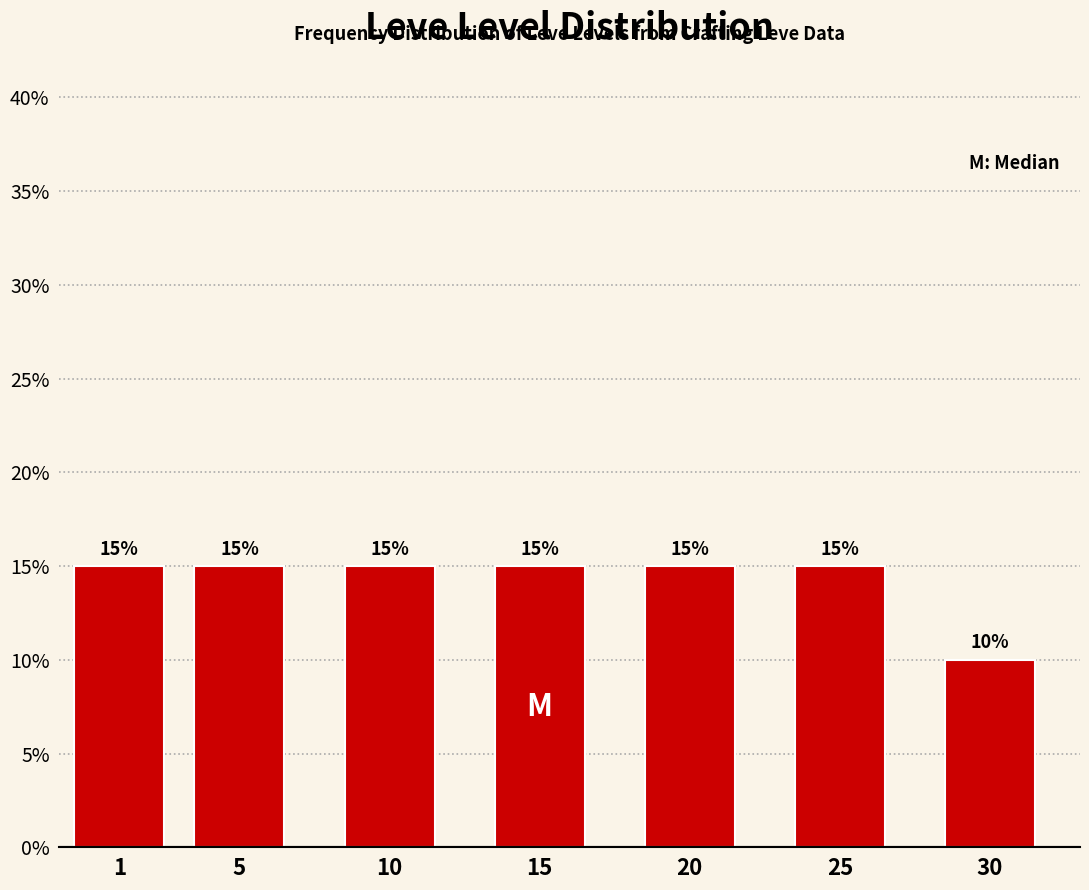

Reading left to right, extract all data points from this chart.

15	15	15	15	15	15	10